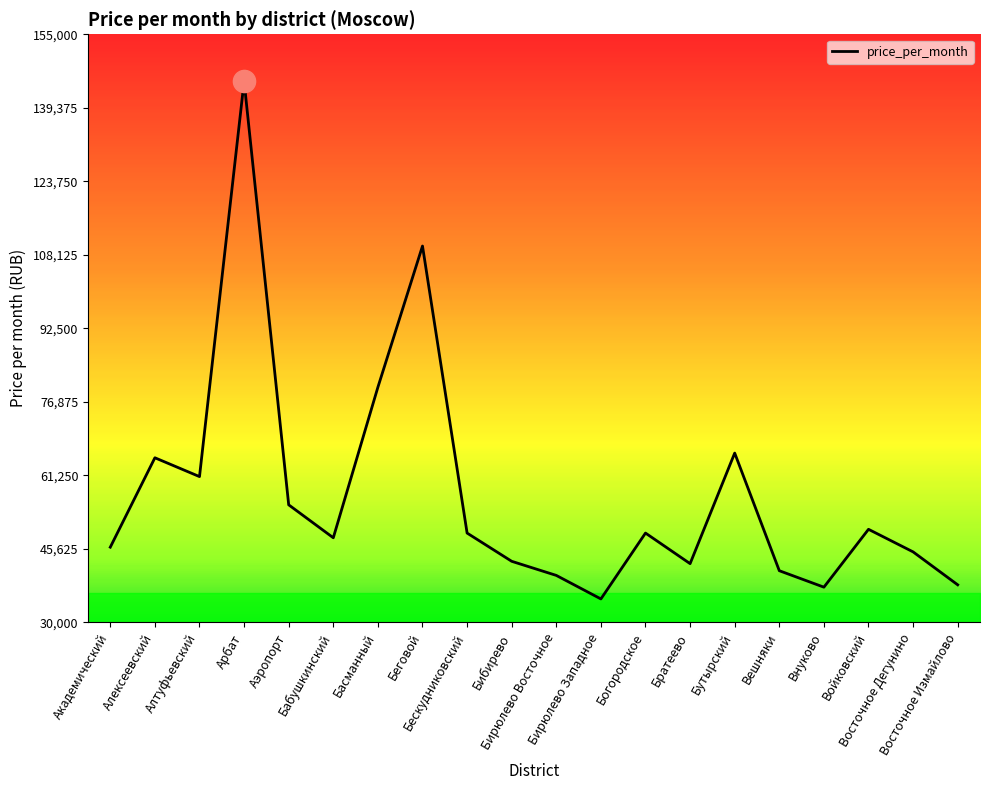

What is the difference between the maximum and minimum values?

110000